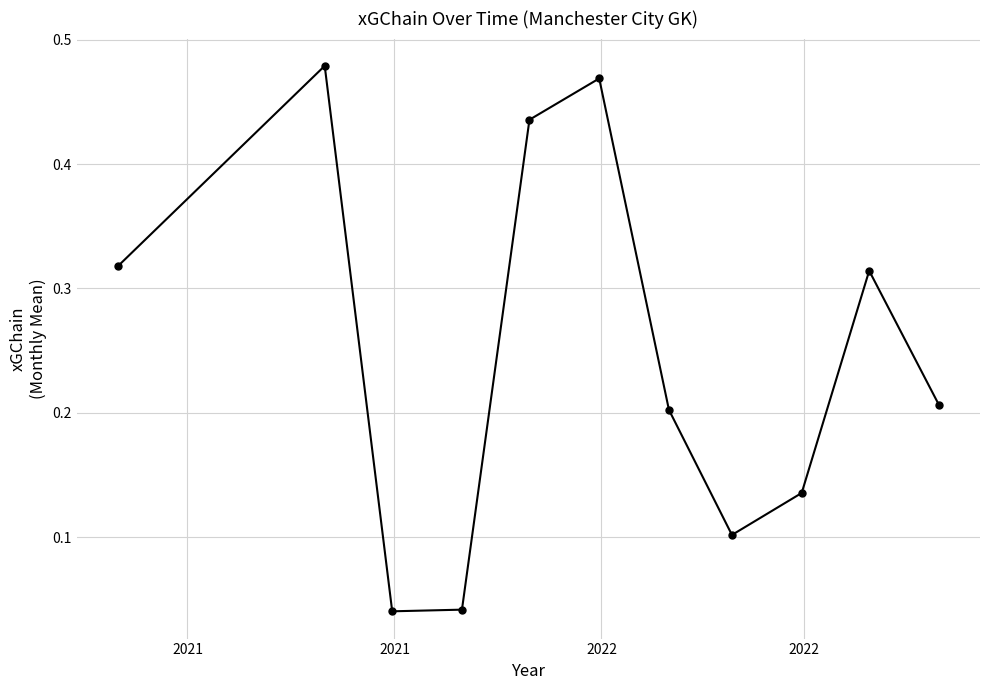

How many points are lower than both their immediate neighbors (excluding endpoints)?

2